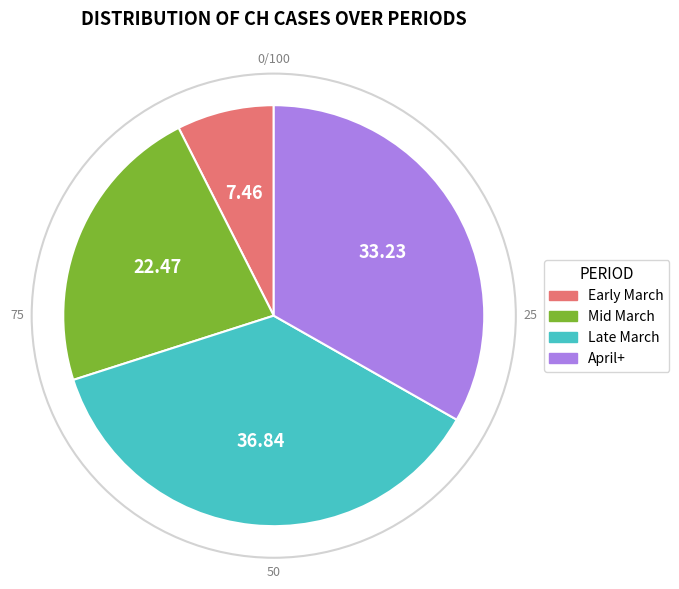

How many segments does this pie chart have?

4